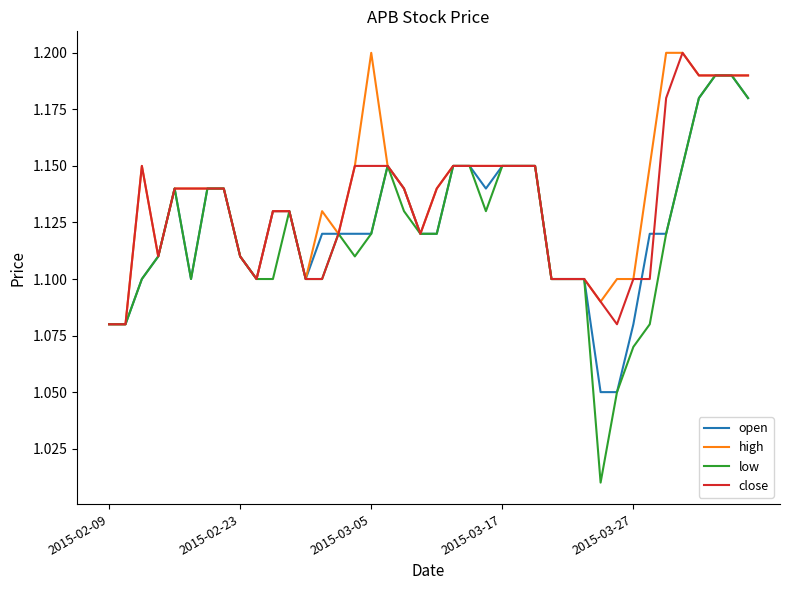

After their last crossing, which series has the higher values: open or close?

close